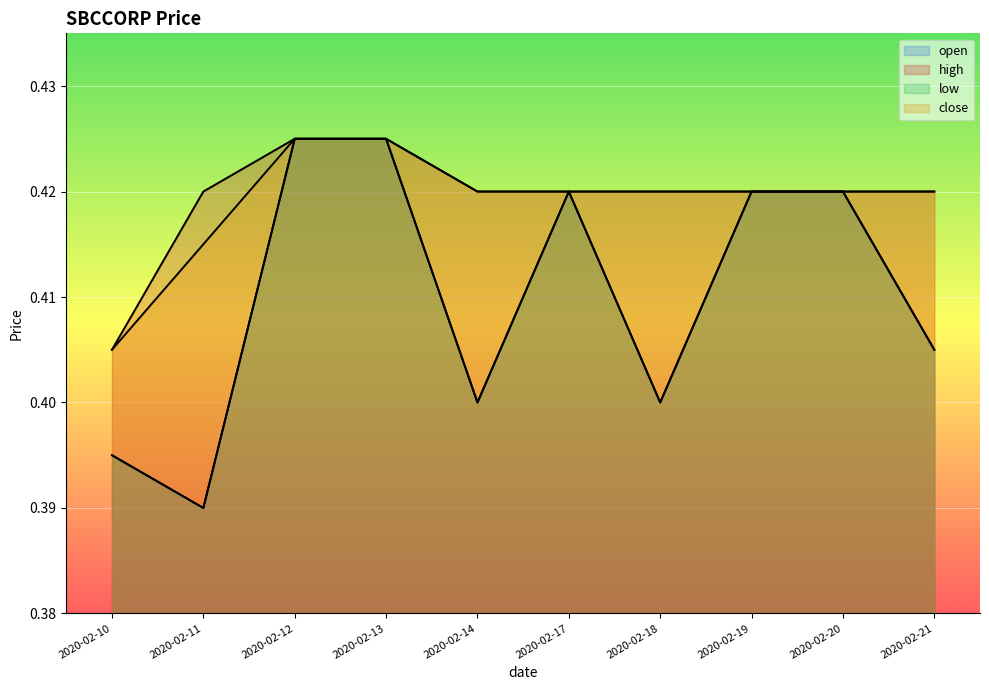

What is the sum of the low values at 2020-02-17 and 2020-02-18?

0.8